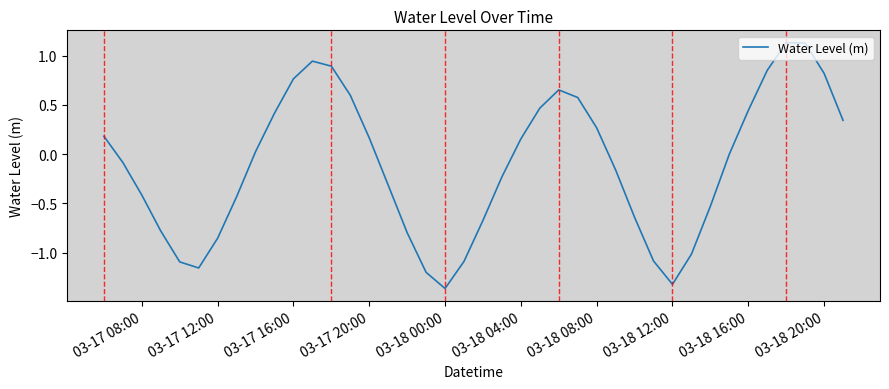

How many lines are shown in the chart?

1